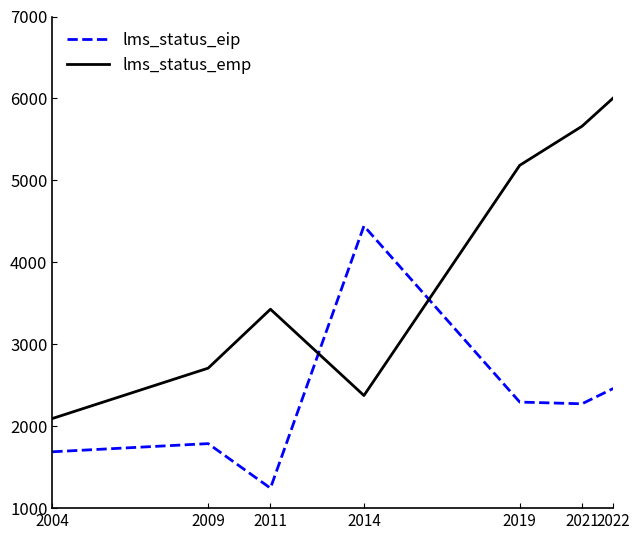

What value does the lms_status_emp series have at 2019?

5183.6